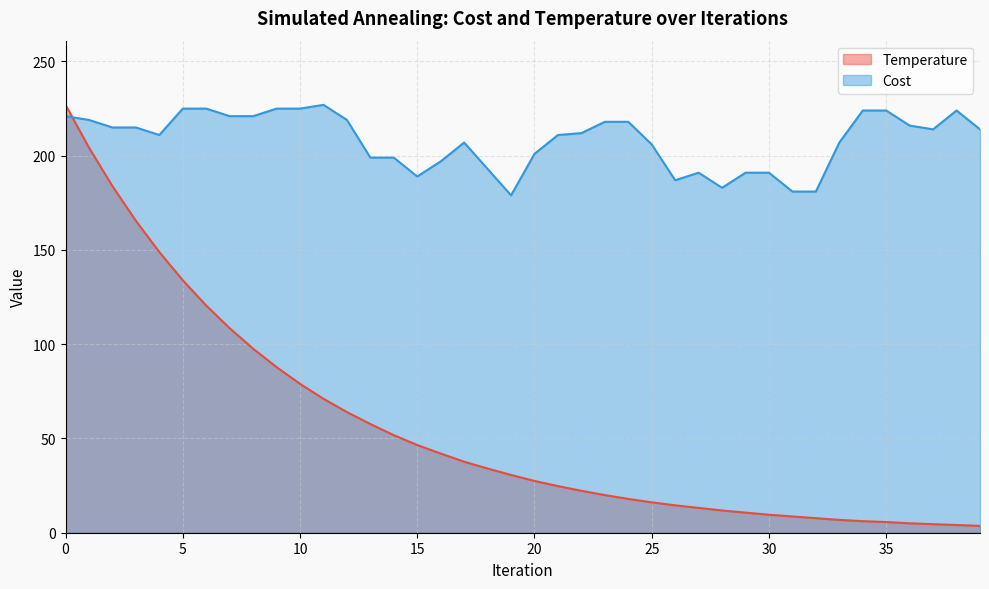

The Temperature series shows 3.6 at 39. True or false?

True